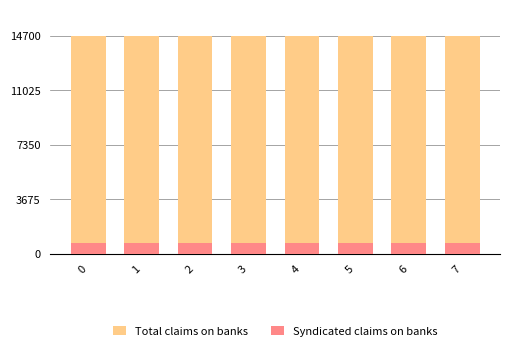

What is the spread (max minus min) of values at 3?

14000